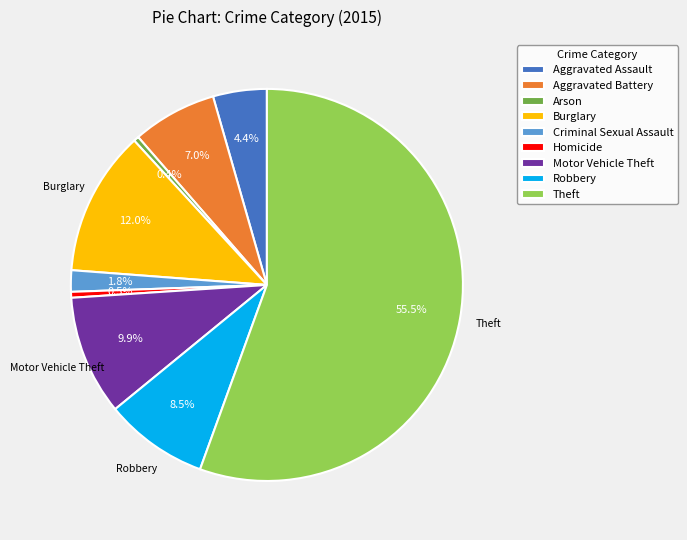

Which category has the biggest portion of the pie?

Theft